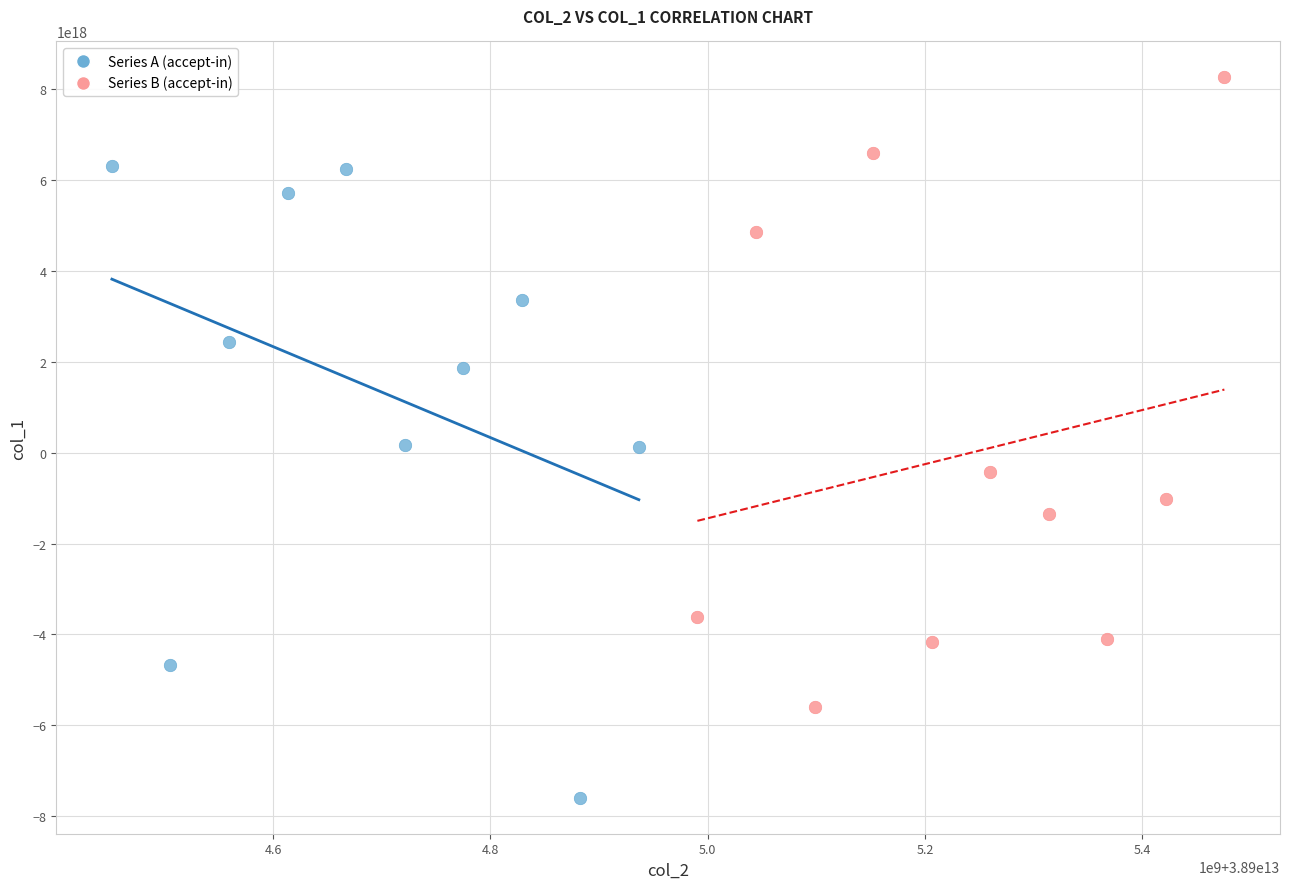

Which series reaches the maximum Y coordinate?

Series B (accept-in)